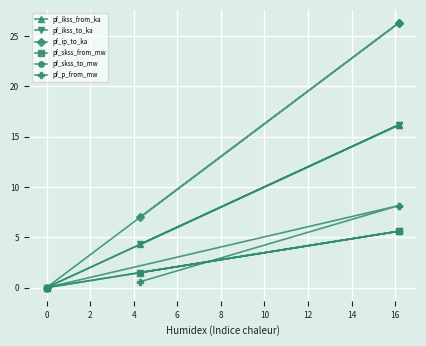

Which series has the largest total across all categories?

pf_ip_to_ka